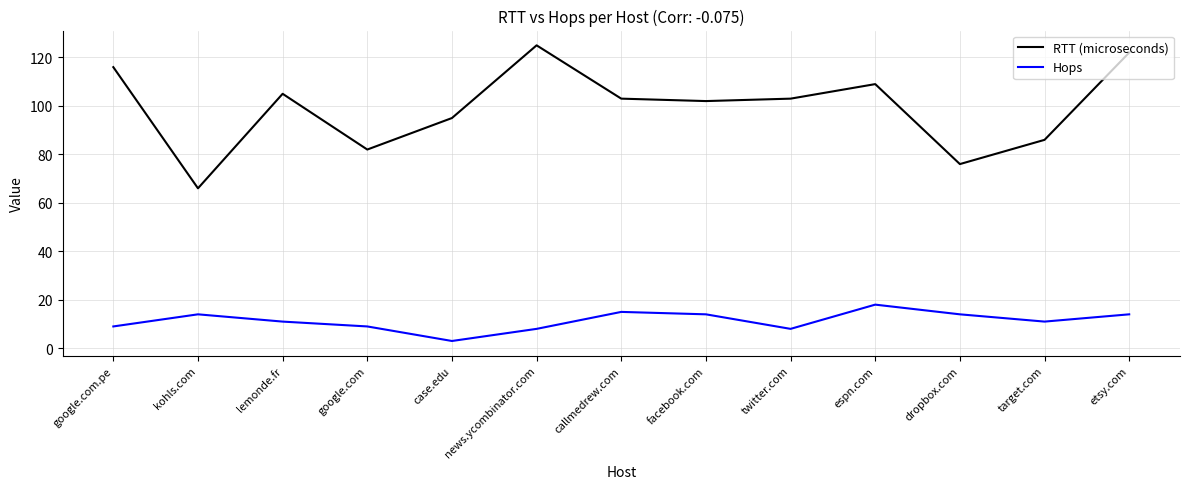

List the series in order of their peak value, highest first.

RTT (microseconds), Hops